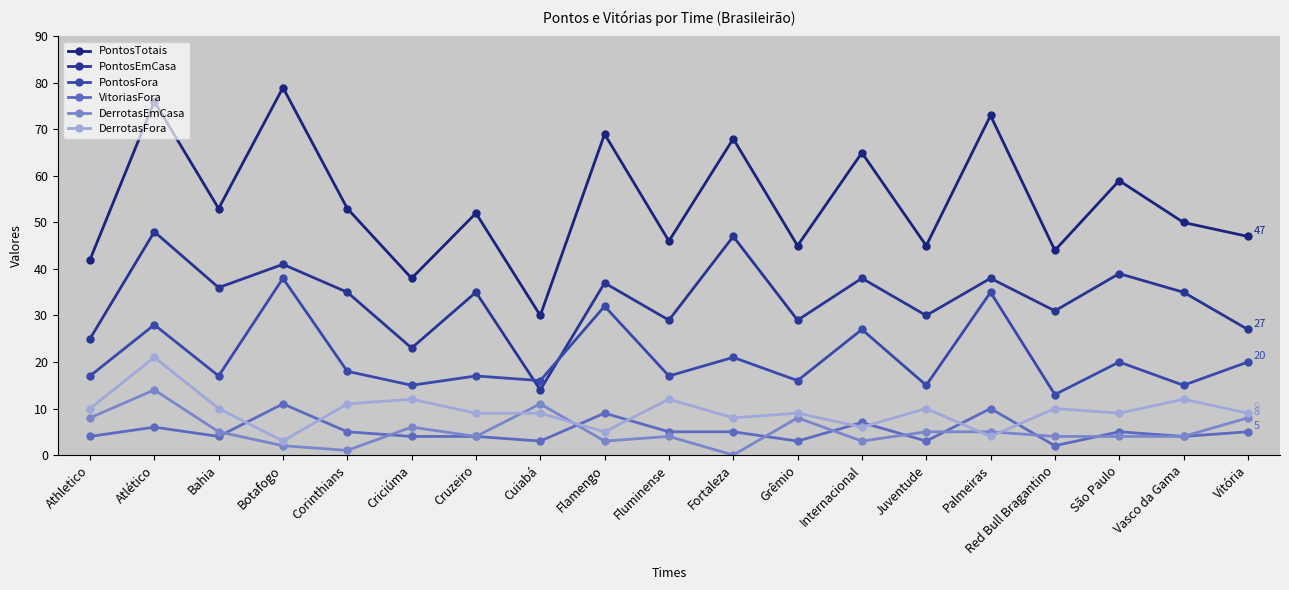

Which series has the largest range (max minus min)?

PontosTotais